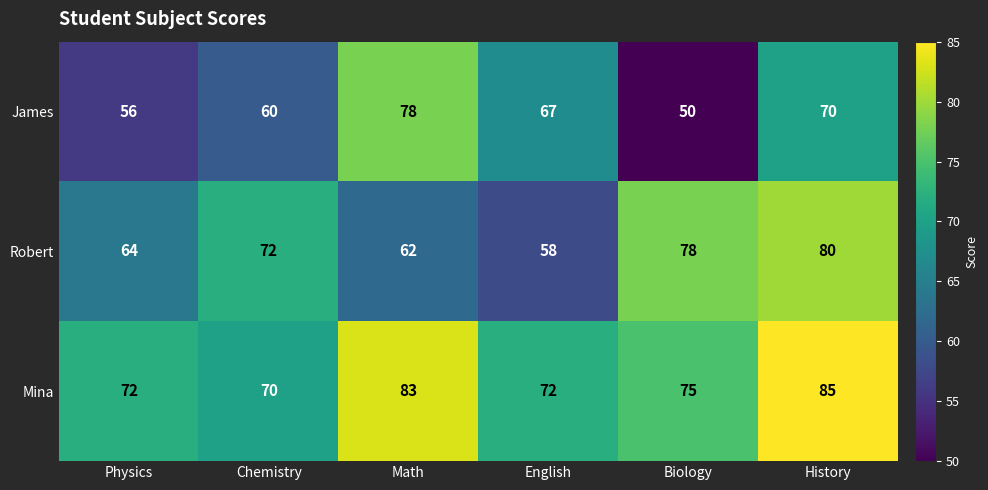

Which series has the widest spread of values?

James